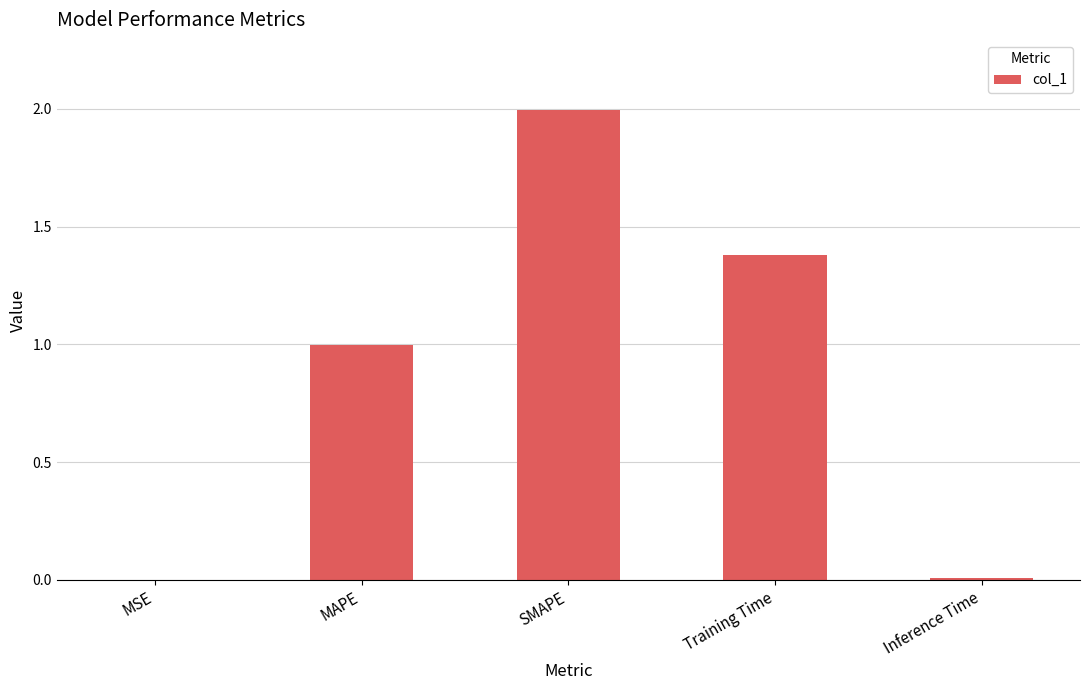

Between MSE and Training Time, which is larger?

Training Time